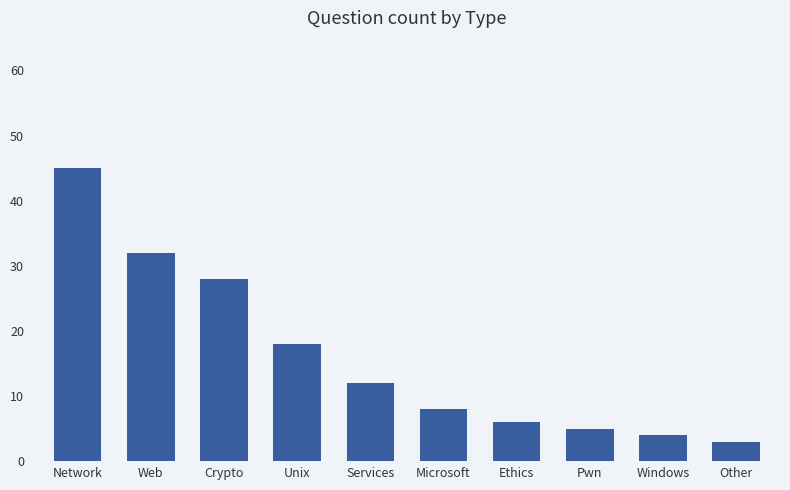

Which has a higher value, Services or Pwn?

Services